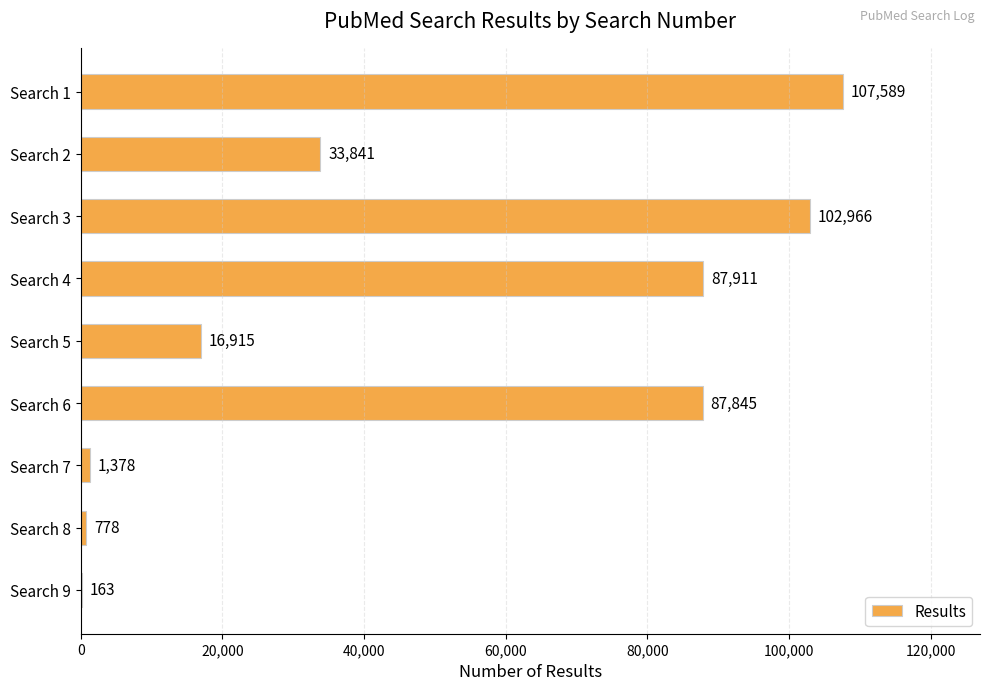

What is the maximum value shown in the chart?

107589